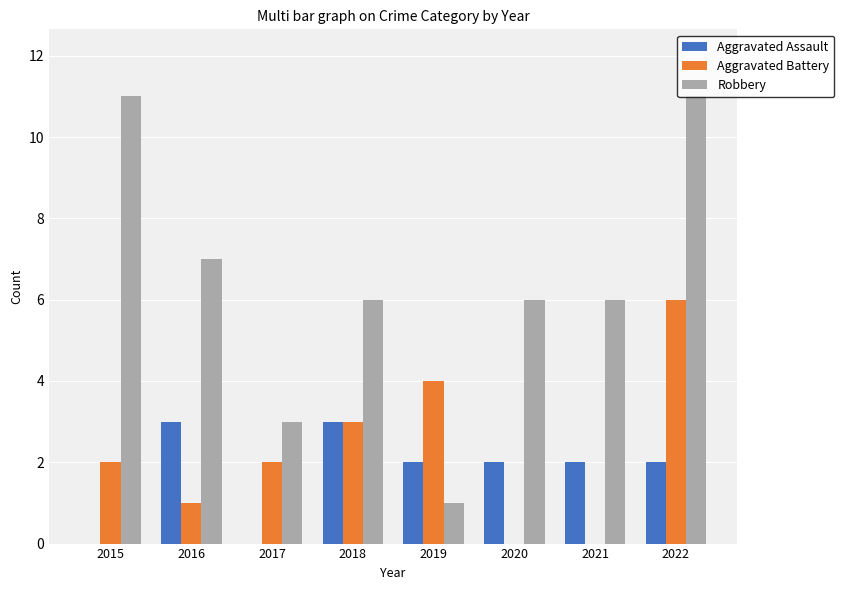

Reading left to right, transcribe all the data shown in this chart.

Aggravated Assault: 0	3	0	3	2	2	2	2
Aggravated Battery: 2	1	2	3	4	0	0	6
Robbery: 11	7	3	6	1	6	6	11